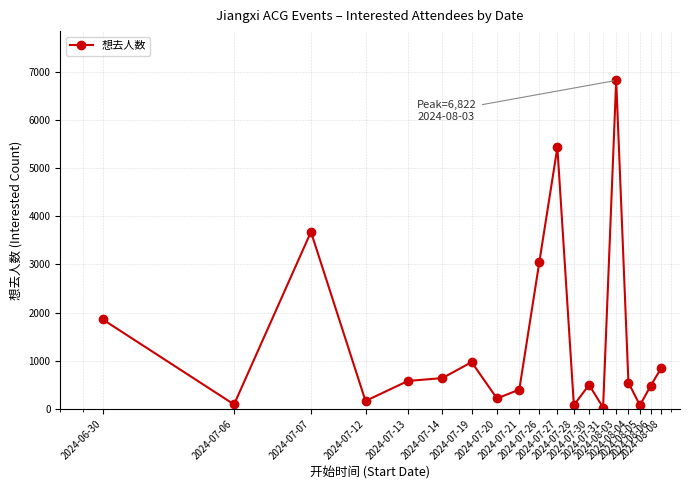

Does the chart display data point markers on the line(s)?

Yes